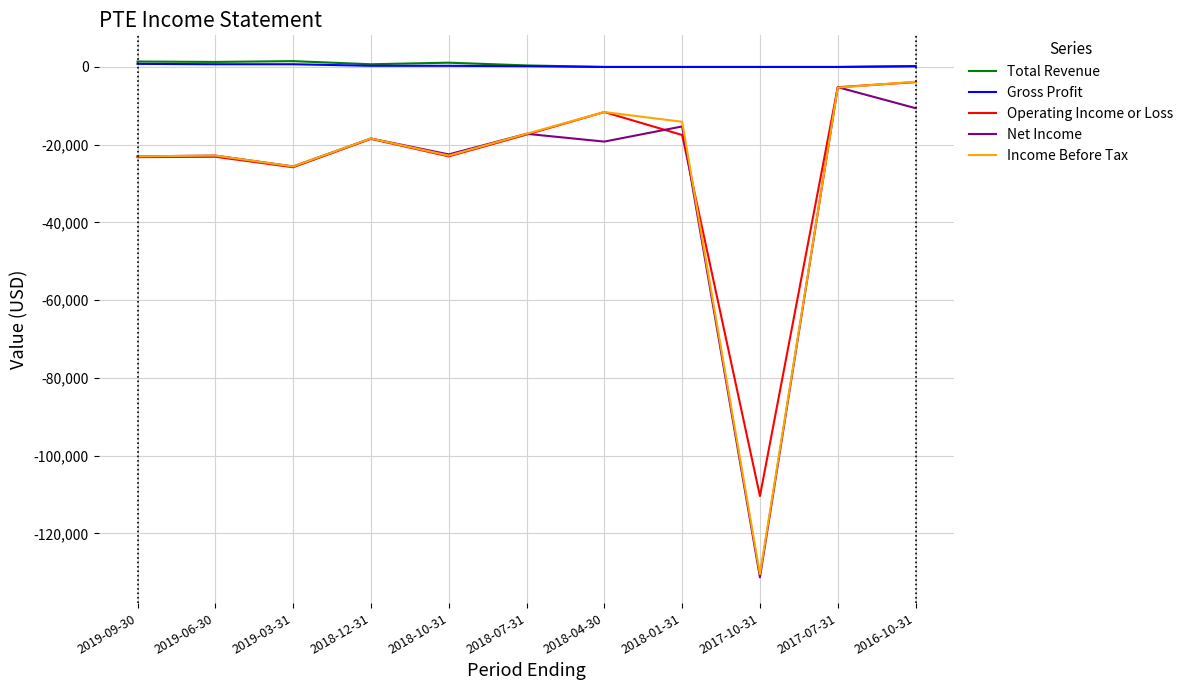

True or false: Net Income and Total Revenue intersect in this chart.

False